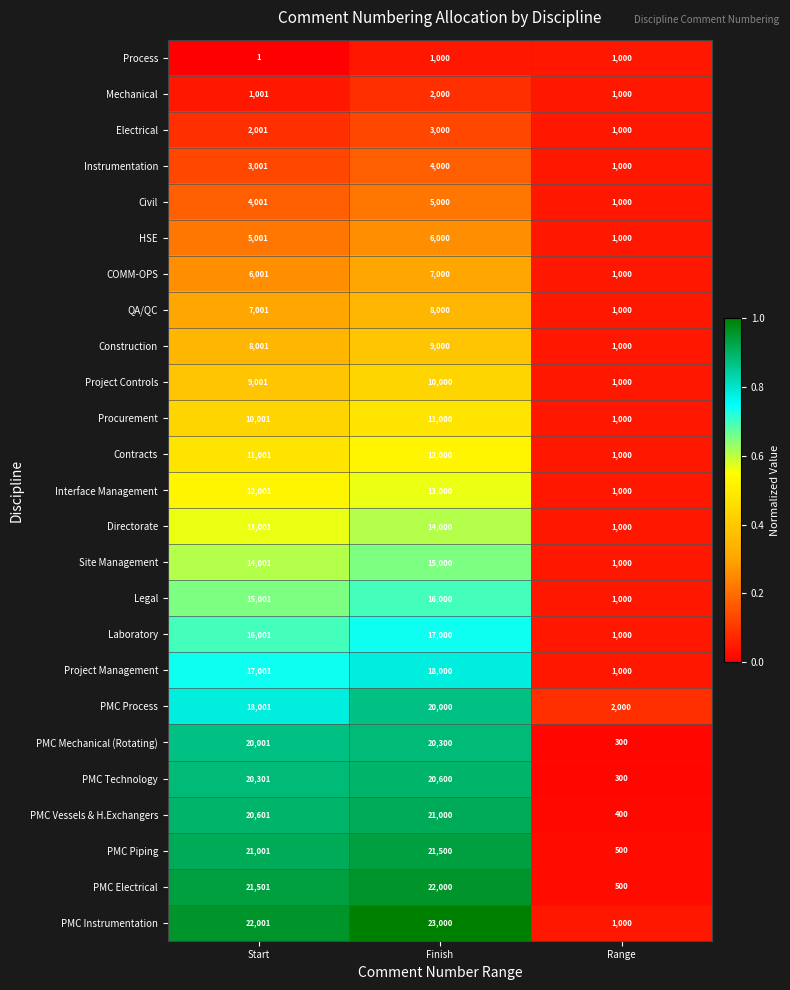

At which label is Legal closest to 8500?

Start